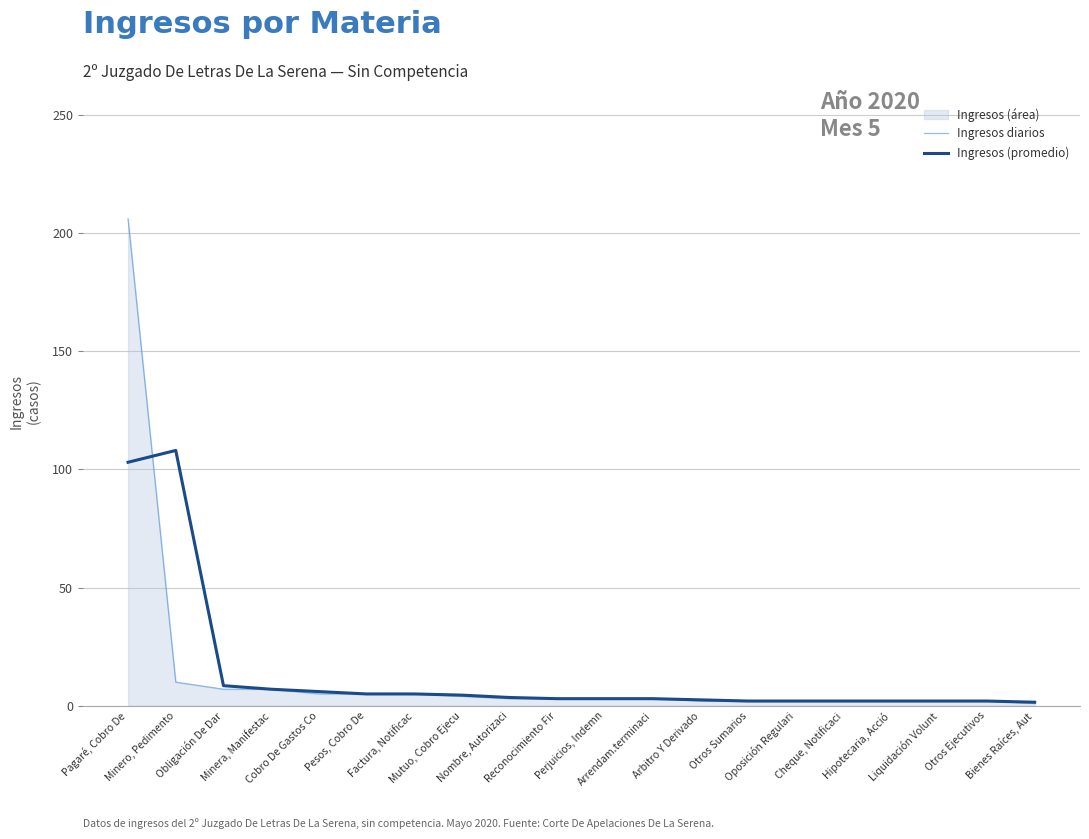

Where does the Ingresos diarios series first go above 3?

Pagaré, Cobro De